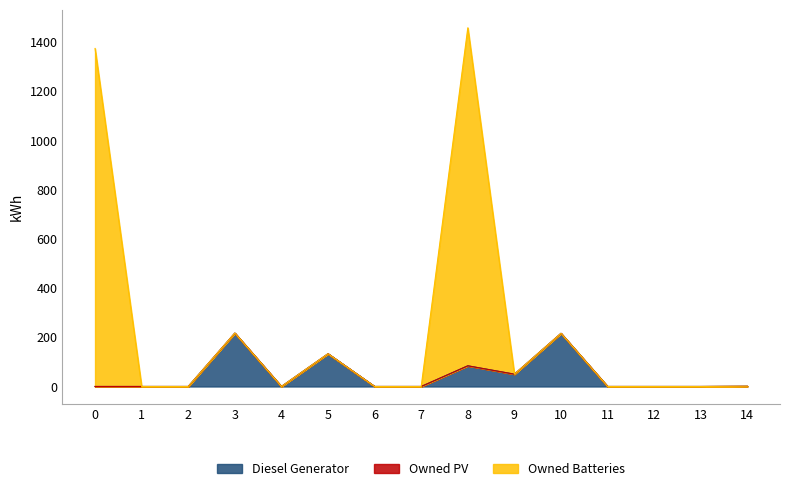

How many interior local peaks does the Diesel Generator series have?

4